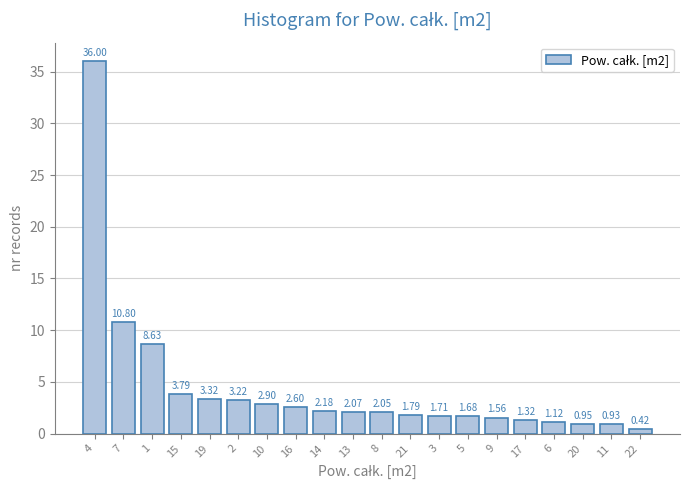

Approximately how many times larger is the value at 2 compared to 14?

1.5